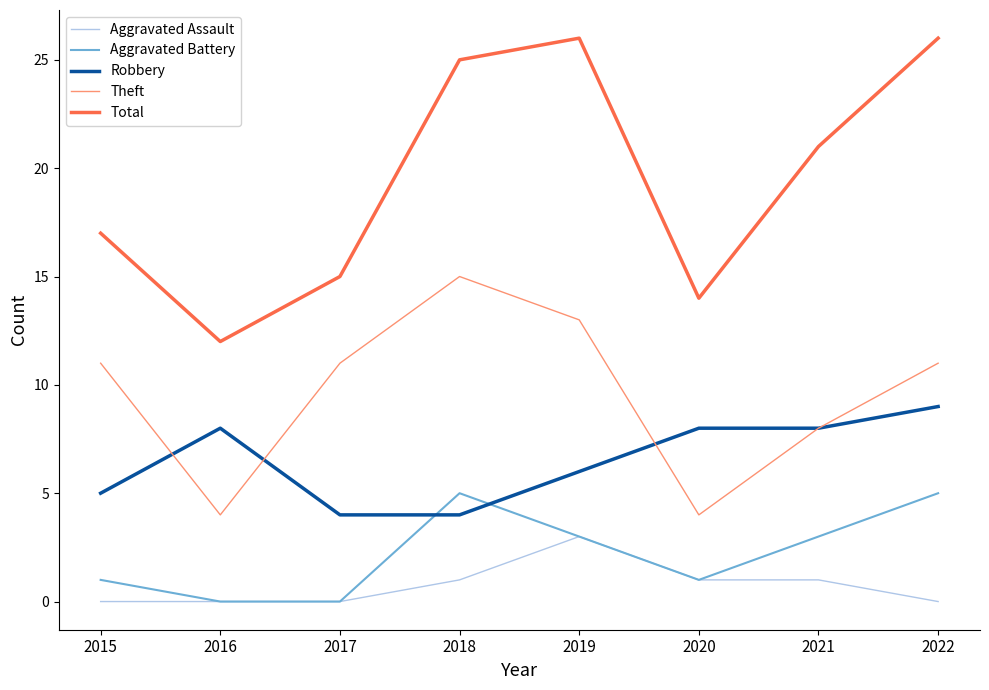

Which category has the highest value in the Aggravated Assault series?

2019